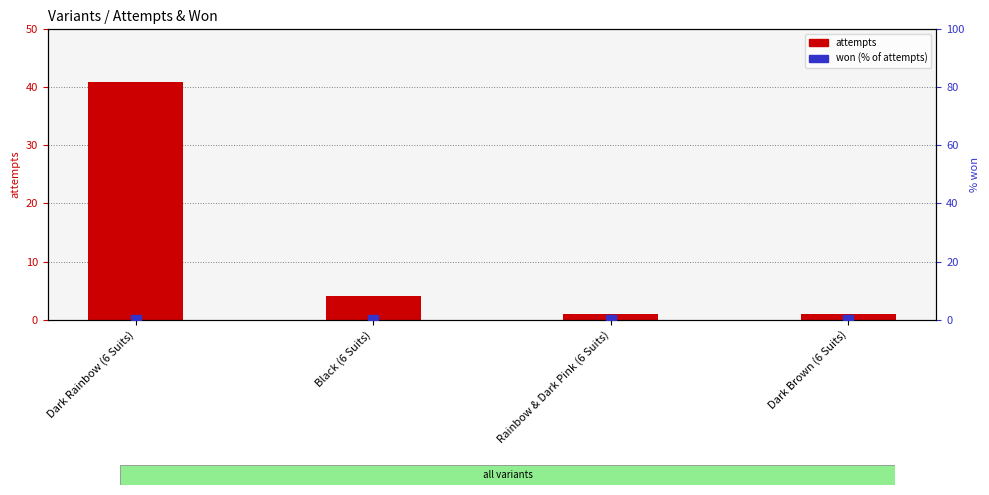

At how many categories does at least one series exceed 27?

1